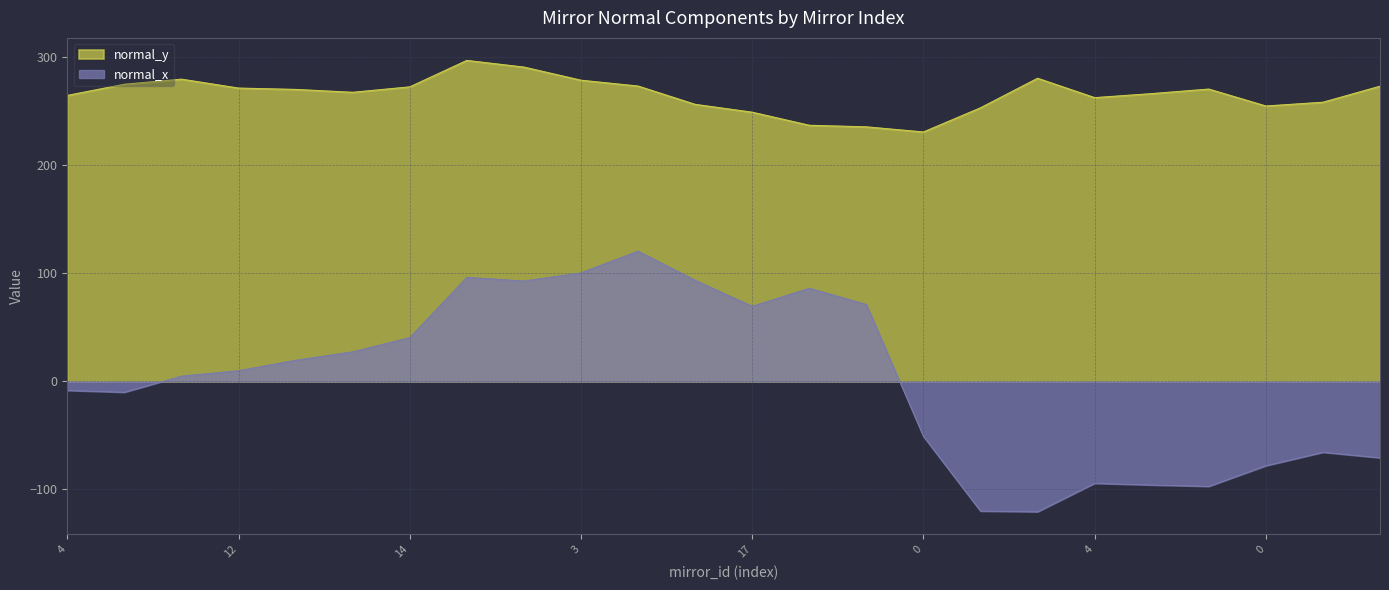

True or false: normal_x and normal_y cross at least once.

False